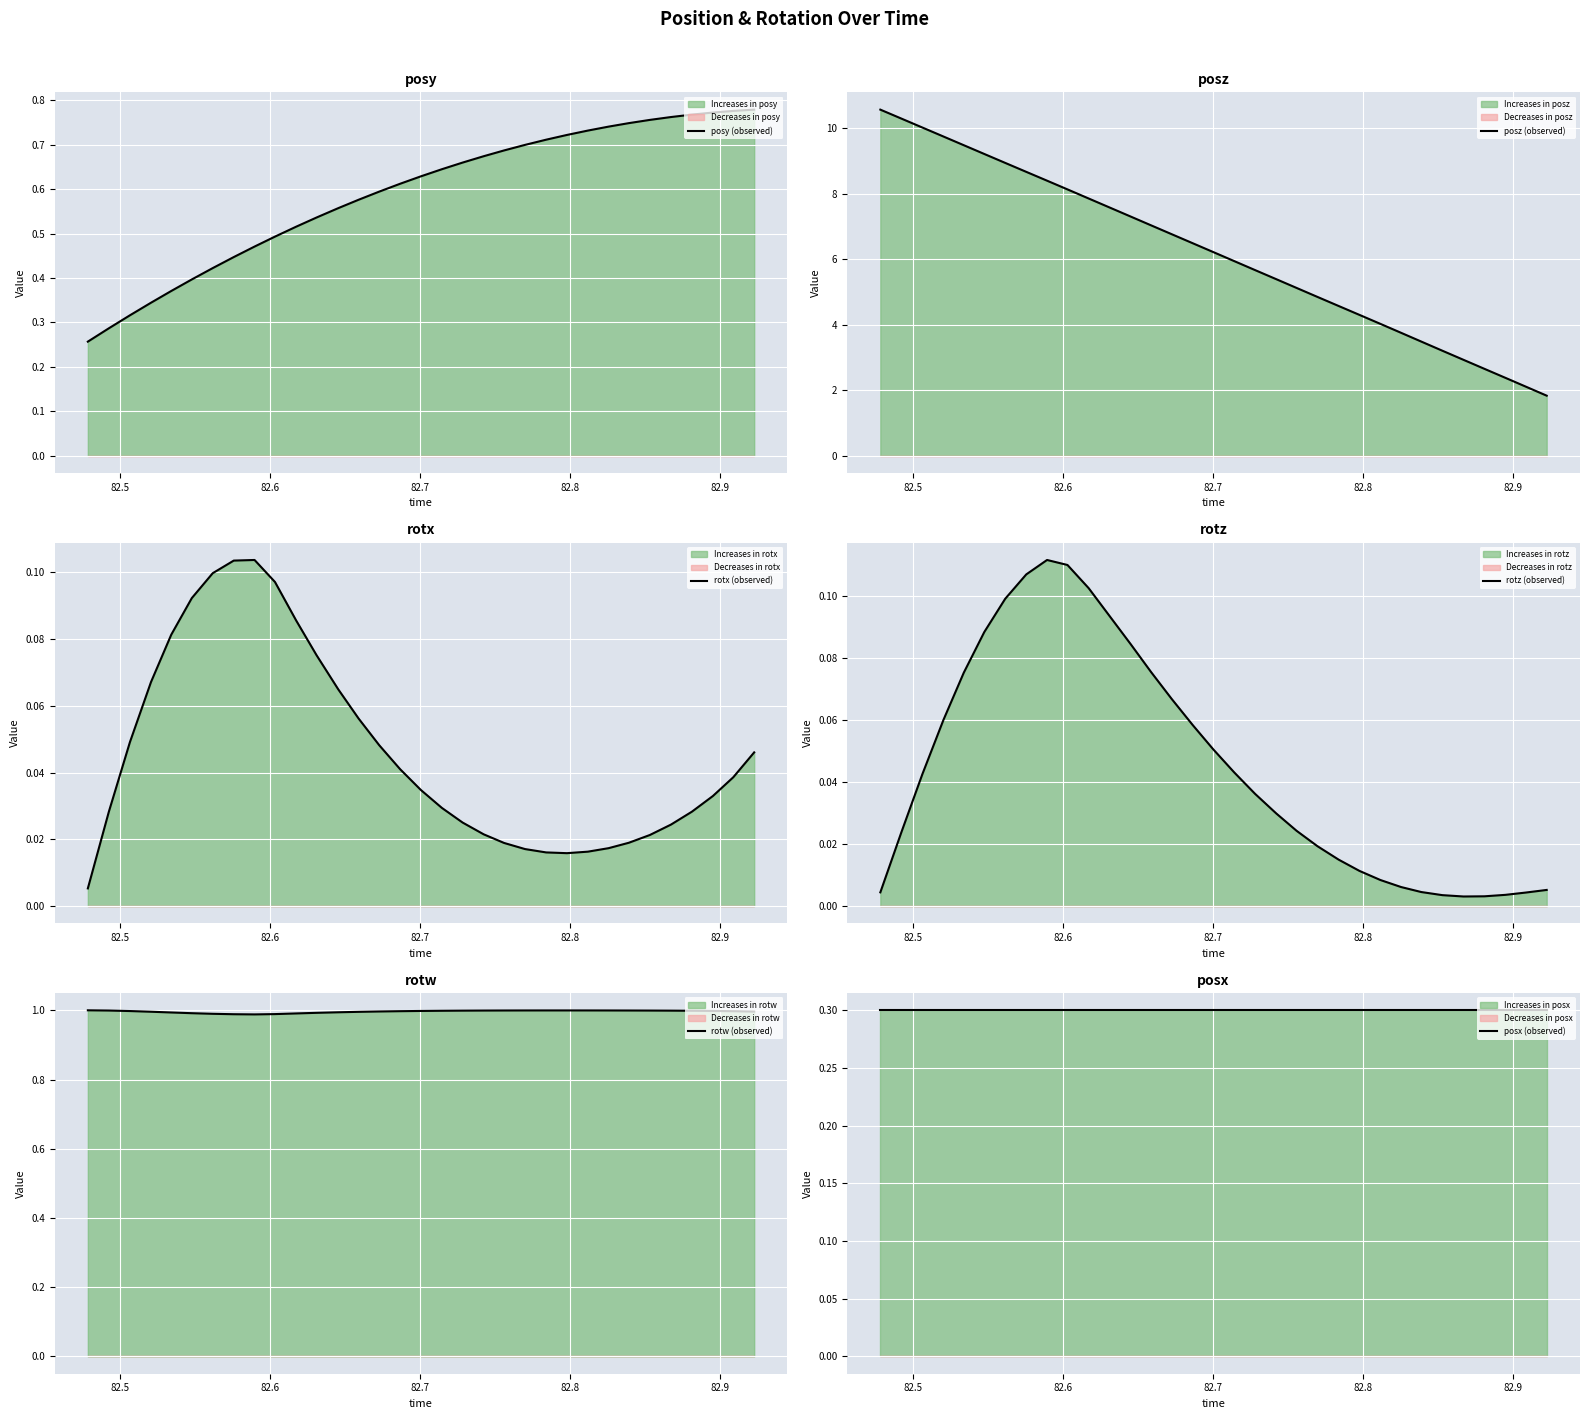

What is the minimum value for posz (observed)?

1.8